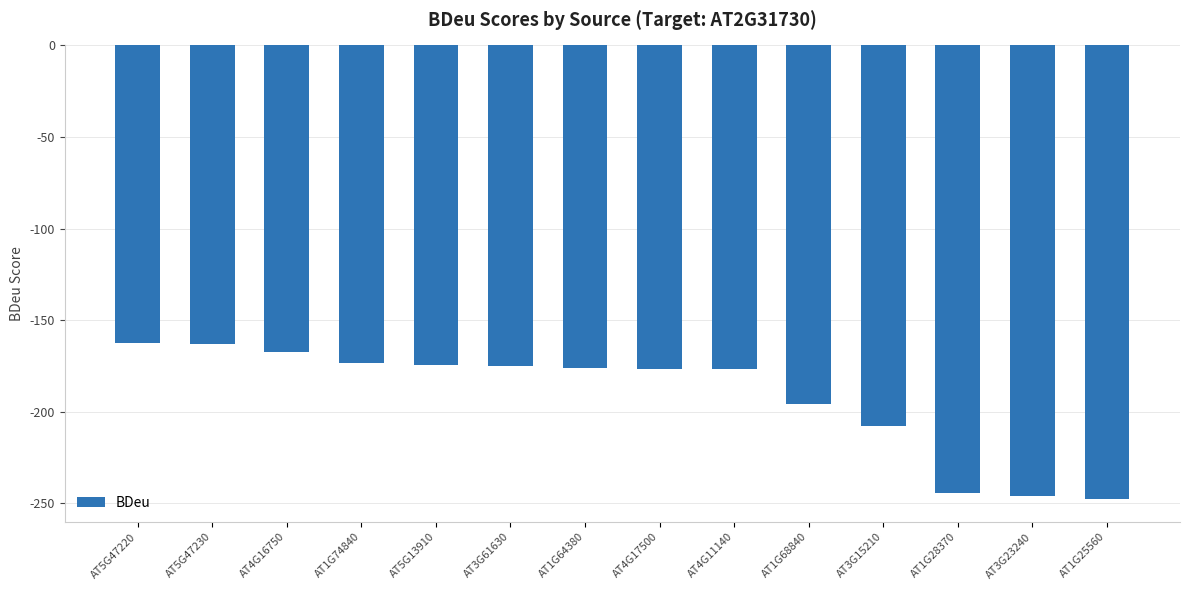

What value does the data have at AT4G11140?

-176.7